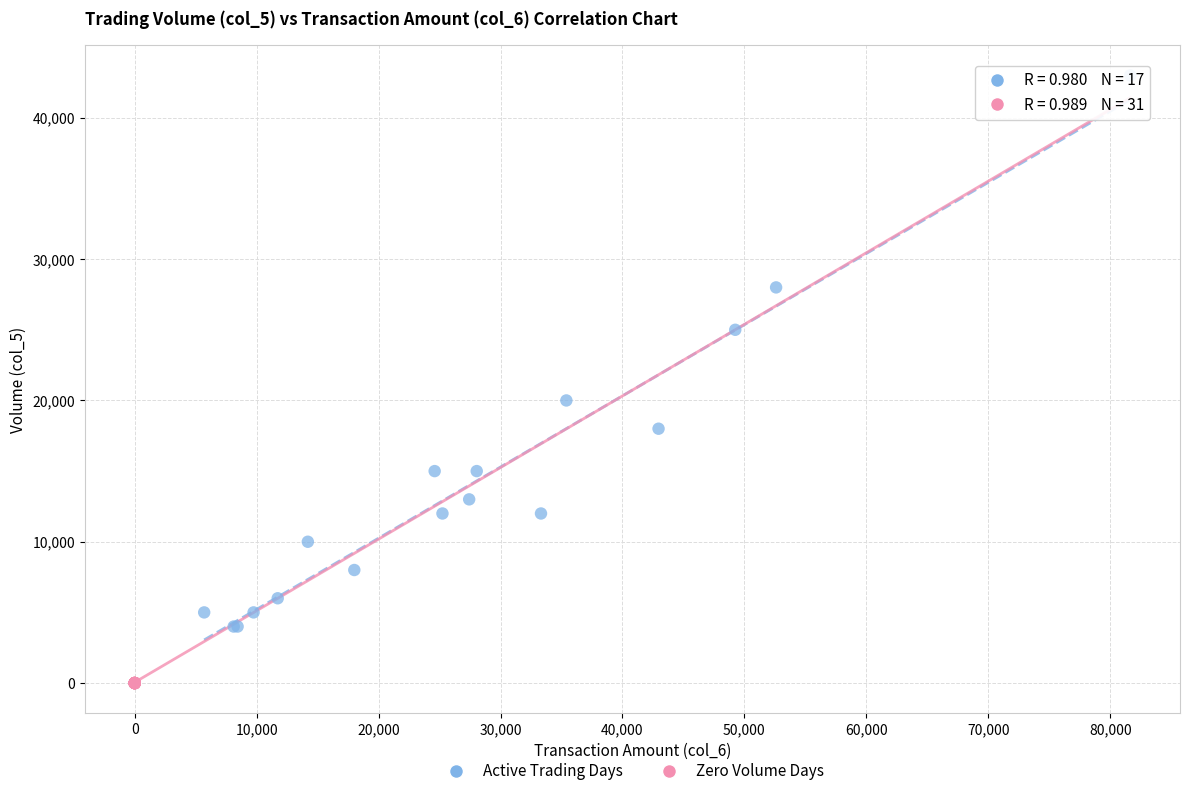

Which series reaches the minimum Y coordinate?

Zero Volume Days